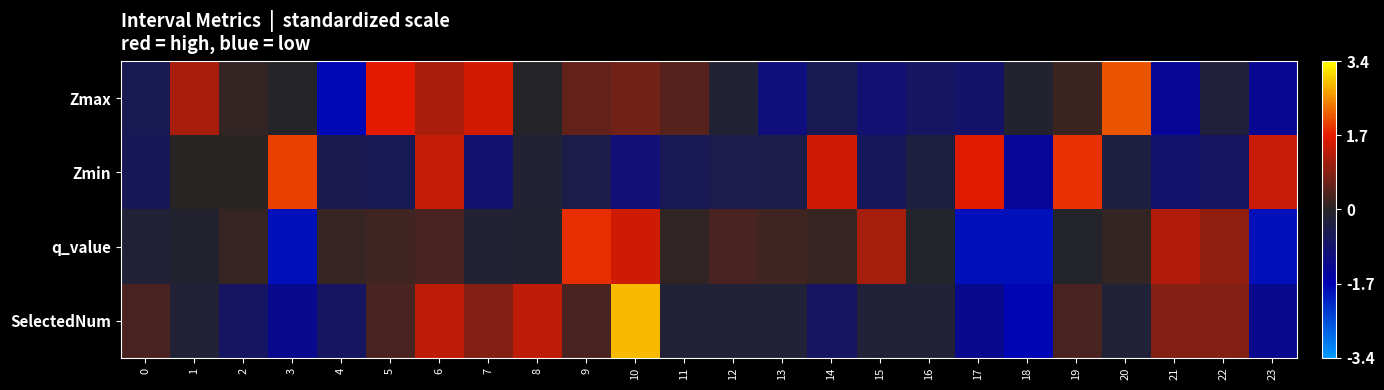

Which category has the highest value across all series?

10